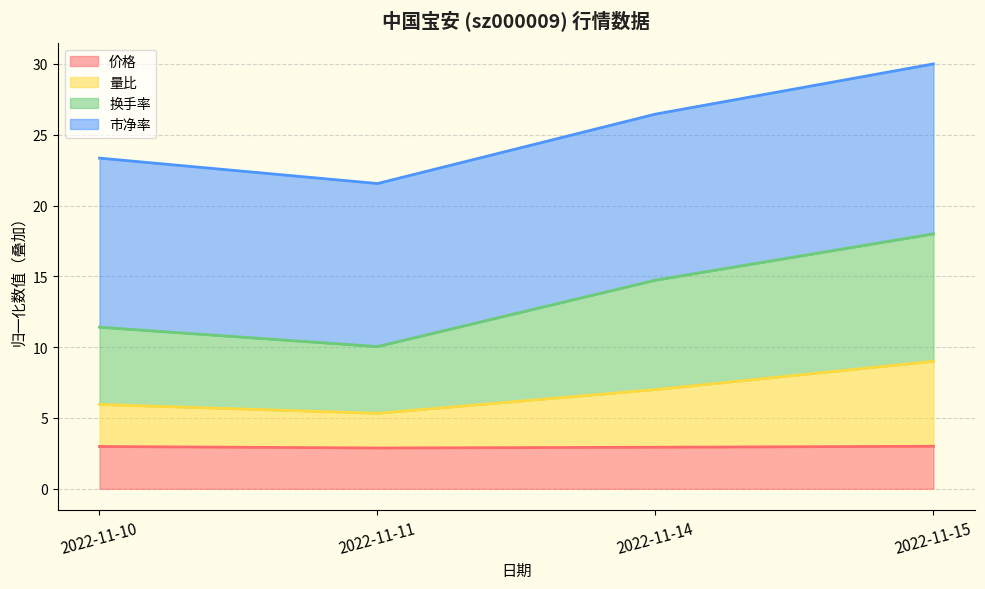

What is the highest value of the 价格 series?

3.0